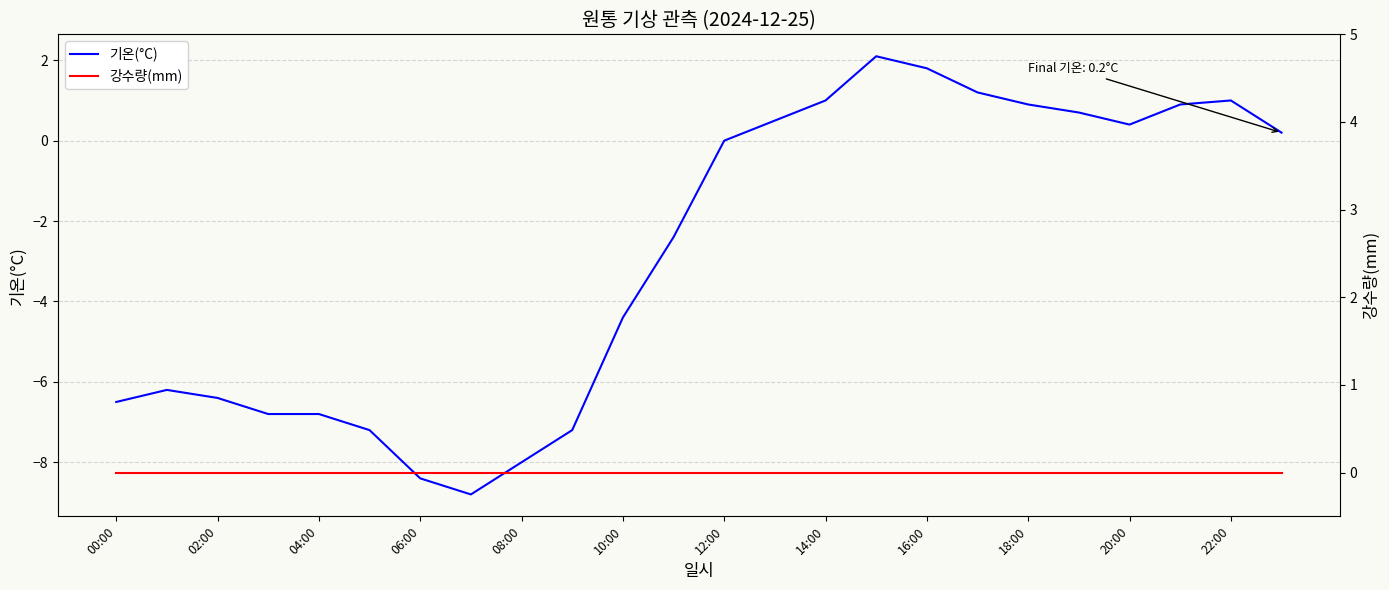

At how many categories does at least one series exceed 0?

11